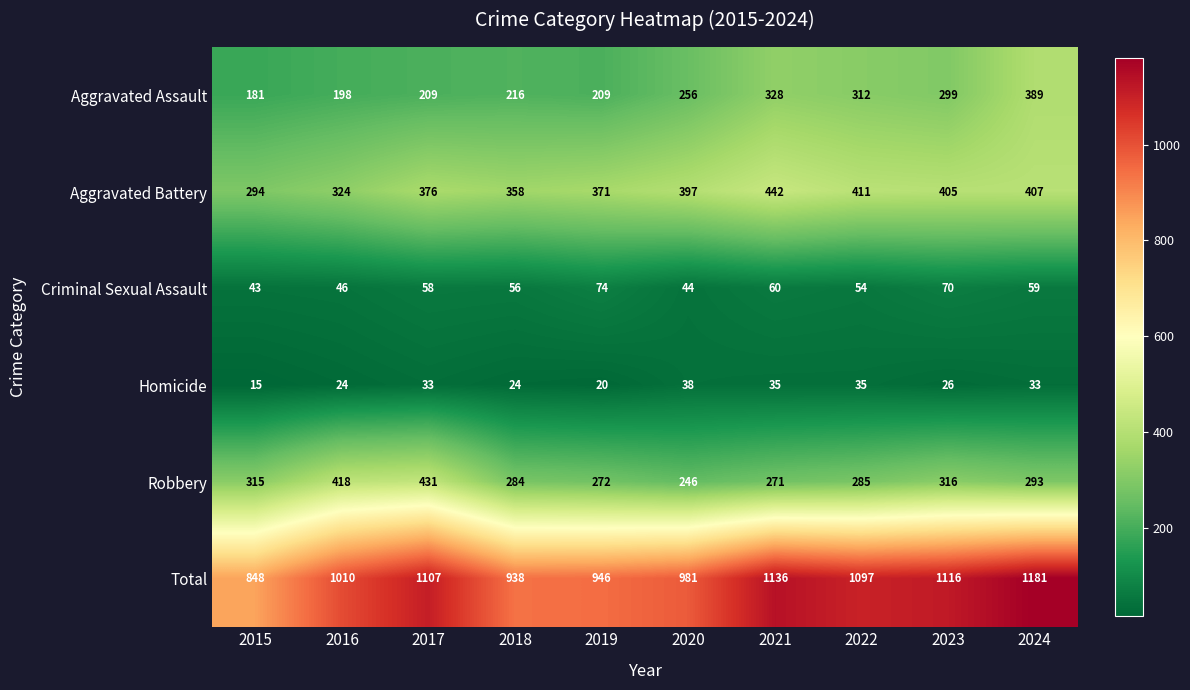

Which series changed the most between 2022 and 2024?

Total